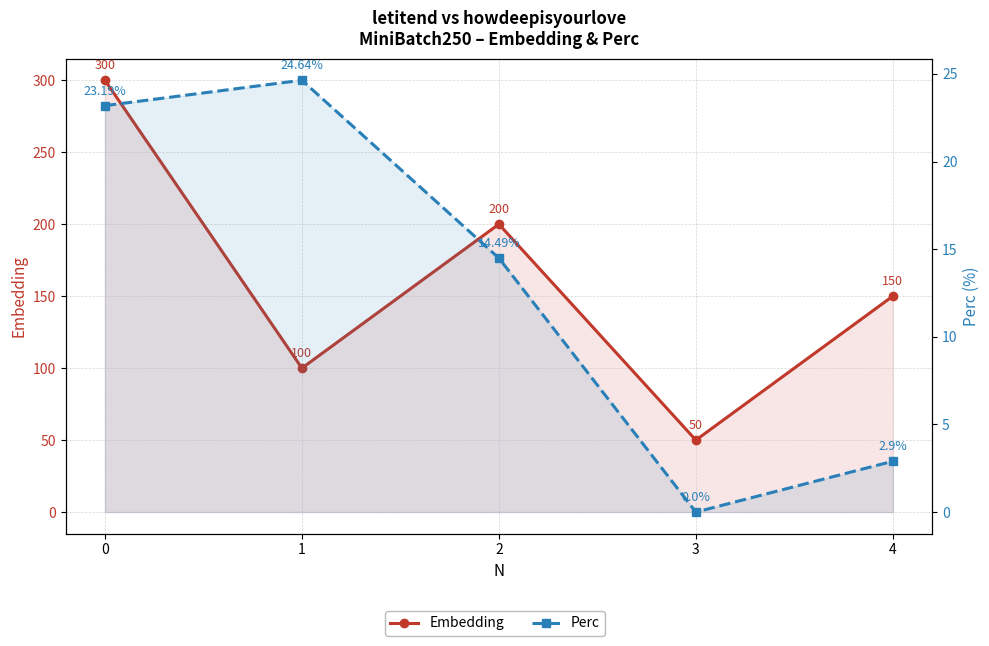

Rank the categories by Embedding value from lowest to highest.

3, 1, 4, 2, 0